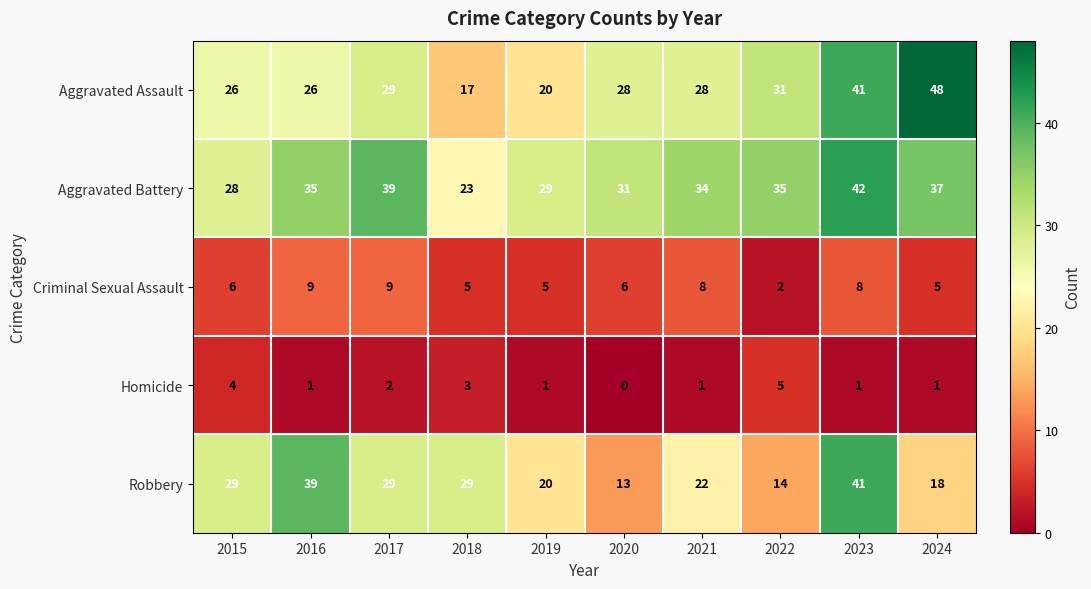

The Homicide series shows 6 at 2015. True or false?

False